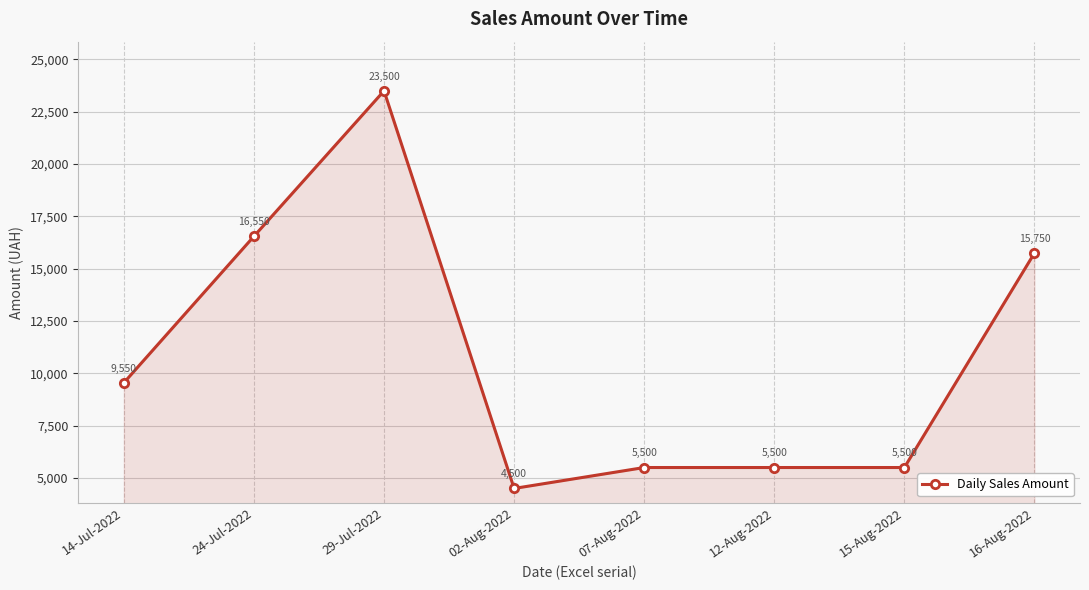

What is the label of the 8th point from the left?

16-Aug-2022